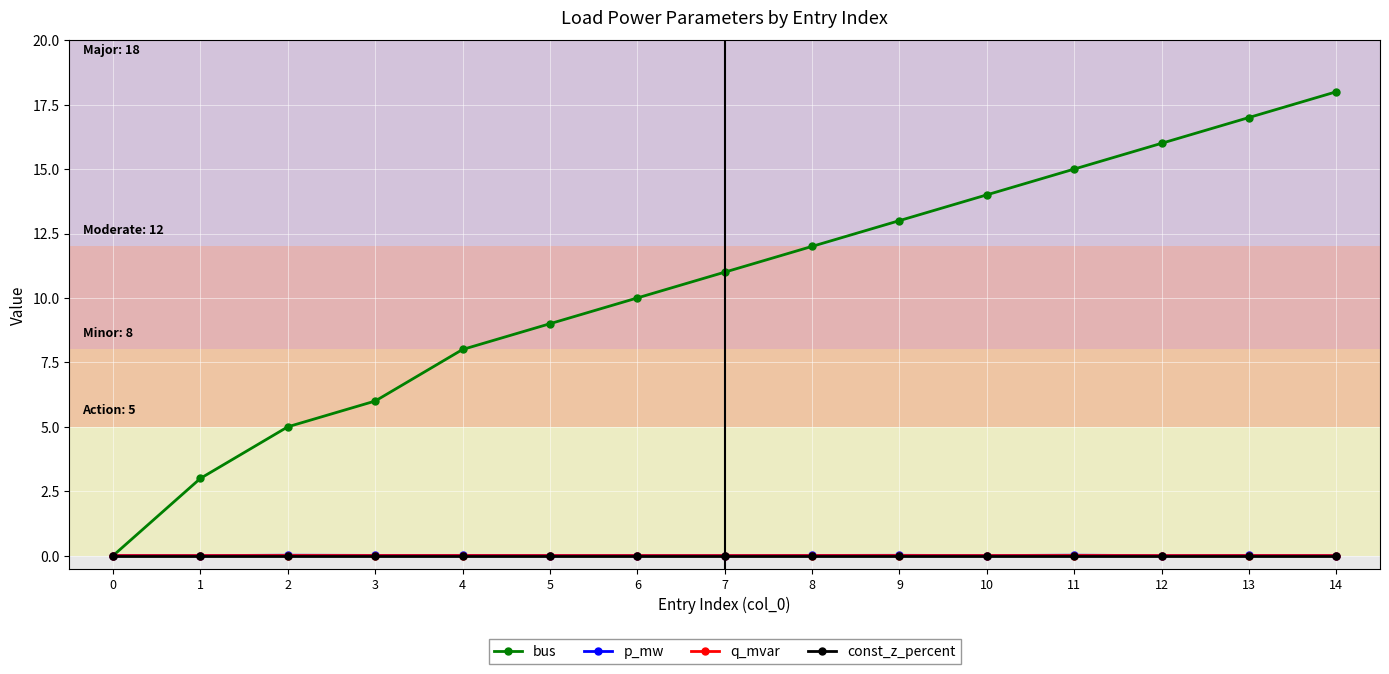

The bus series shows 10.0 at 6. True or false?

True